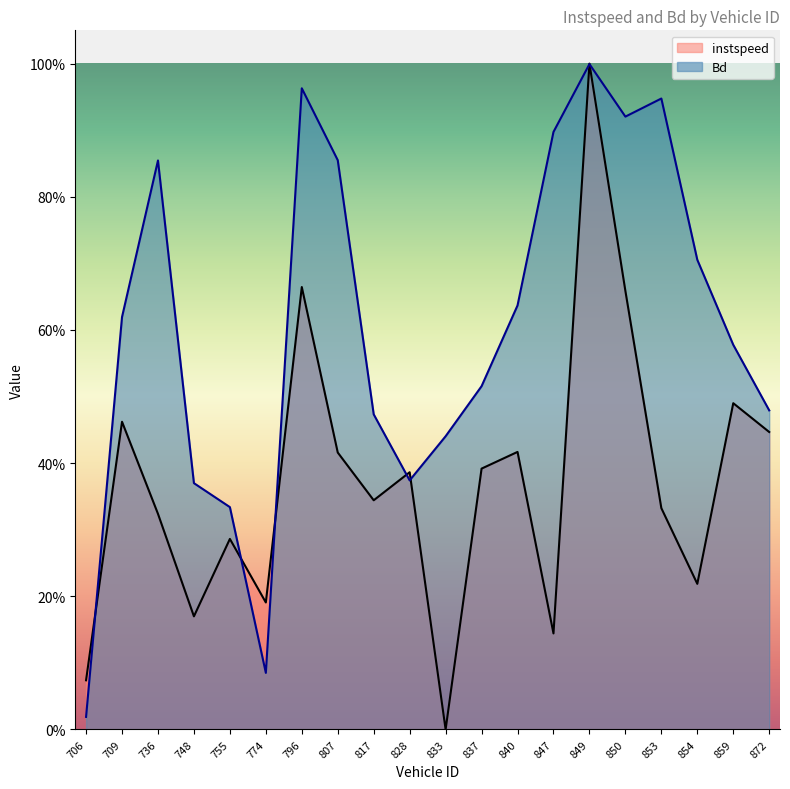

How many times do Bd and instspeed cross each other?

7